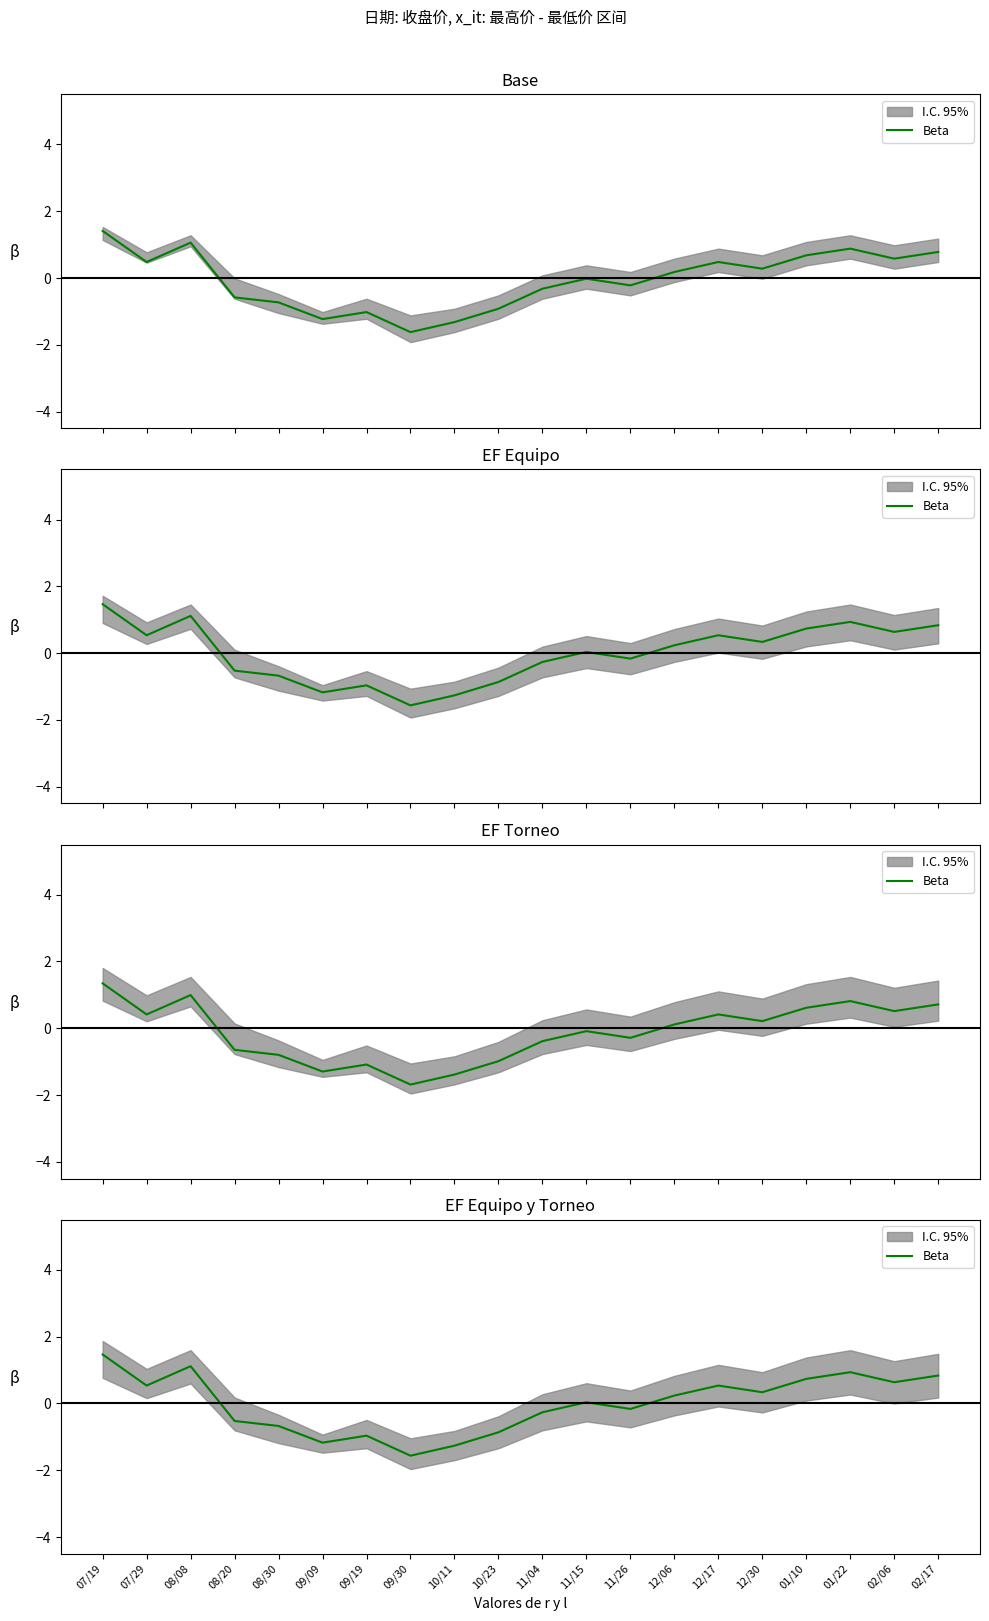

How many values are below 0?

9